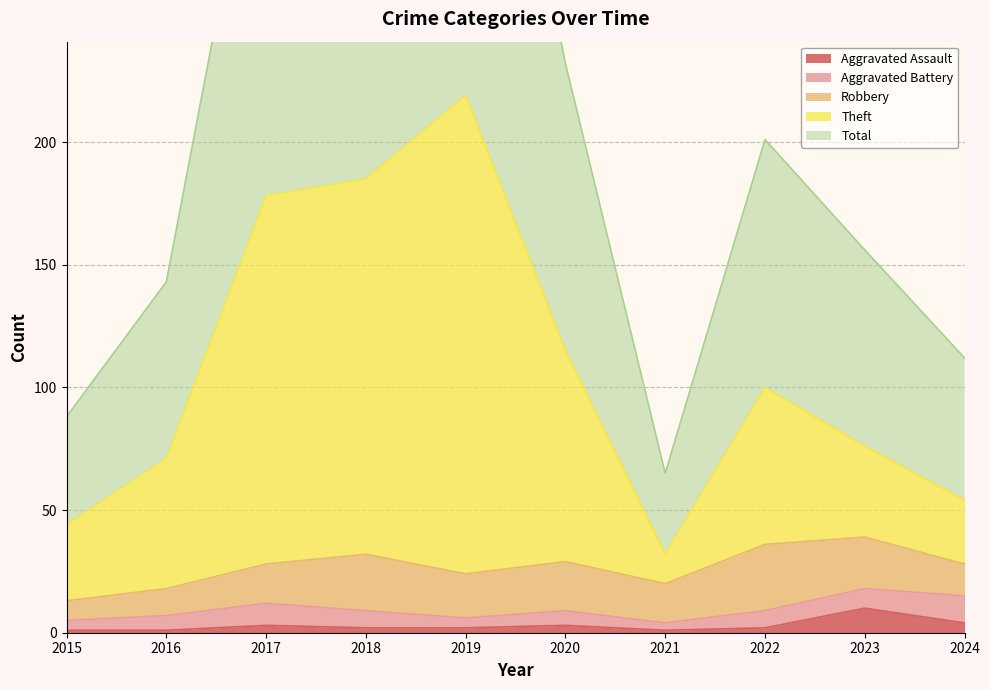

At which label is Theft closest to 125?

2020